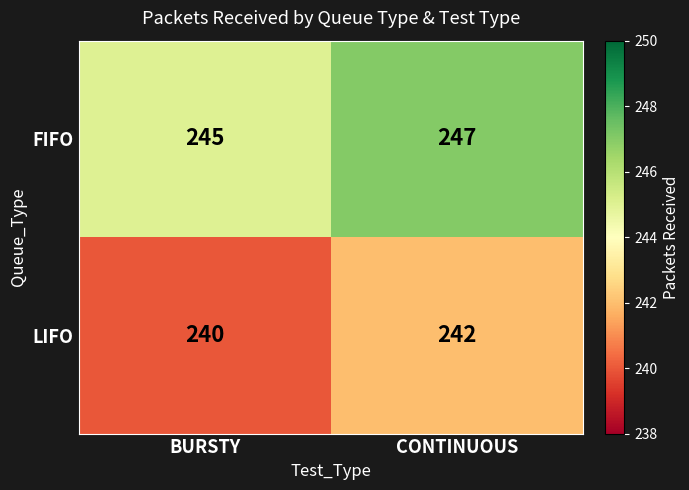

True or false: FIFO has a value of 128 at CONTINUOUS.

False